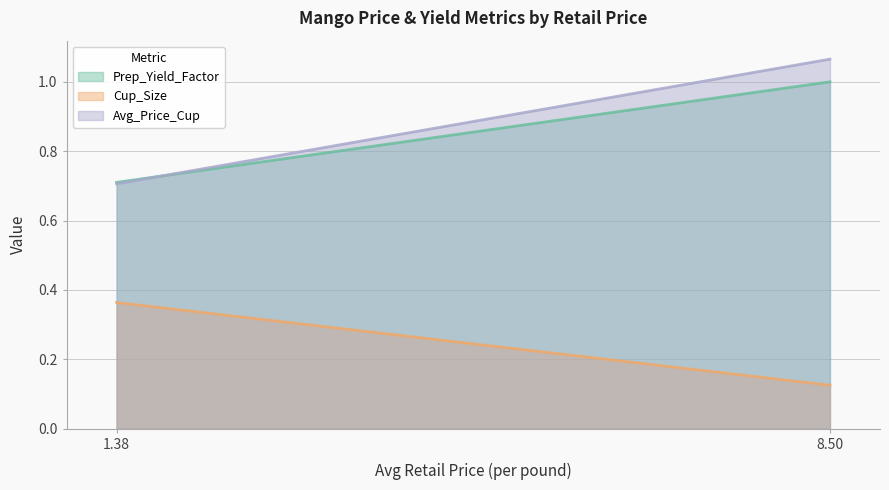

What is the value of the Prep_Yield_Factor point at the 2nd from the left?

1.0